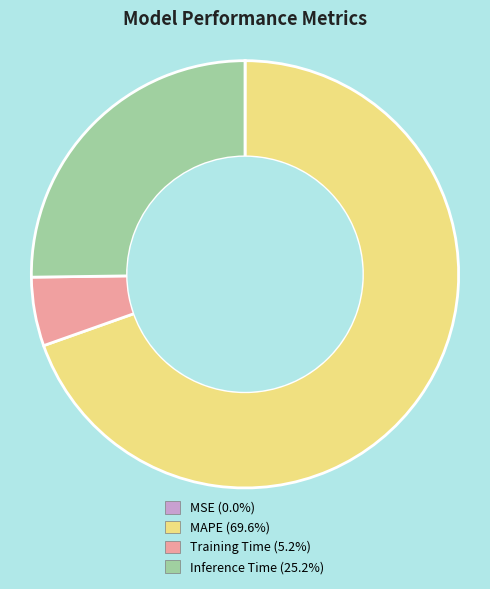

Combined, do Inference Time and MAPE account for over 50%?

Yes